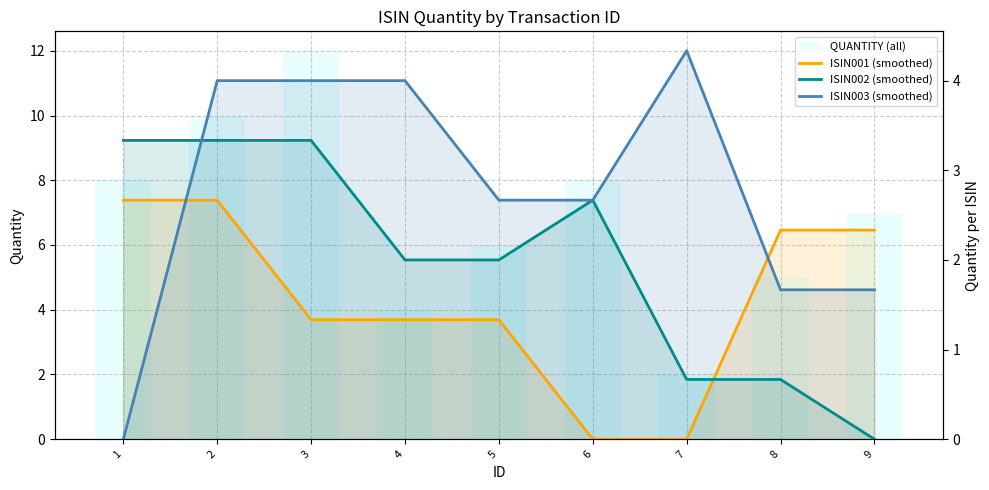

How many values in ISIN001 (smoothed) are above zero?

7